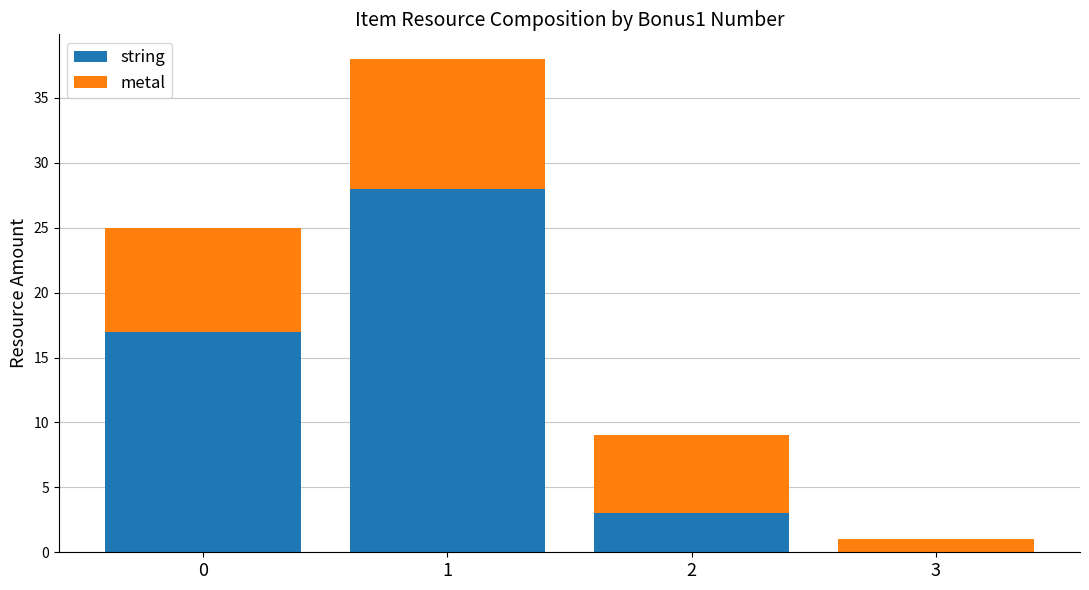

Reading left to right, transcribe the values for string.

0=17	1=28	2=3	3=0